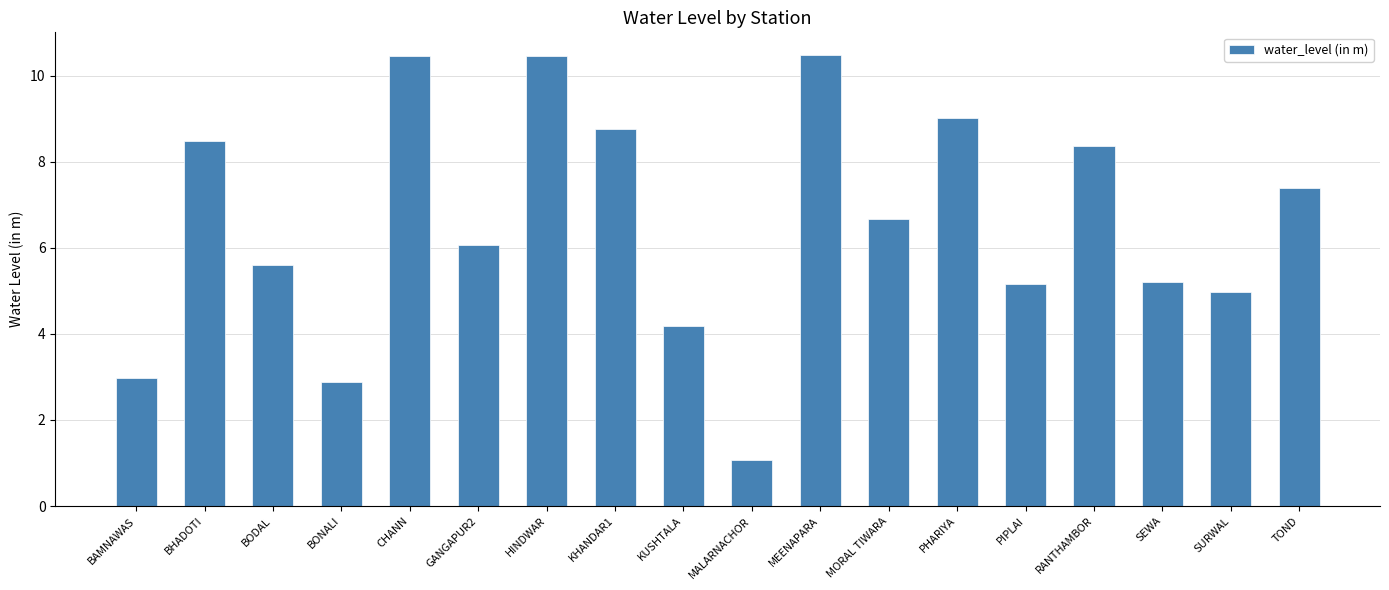

What is the label of the 11th bar from the left?

MEENAPARA